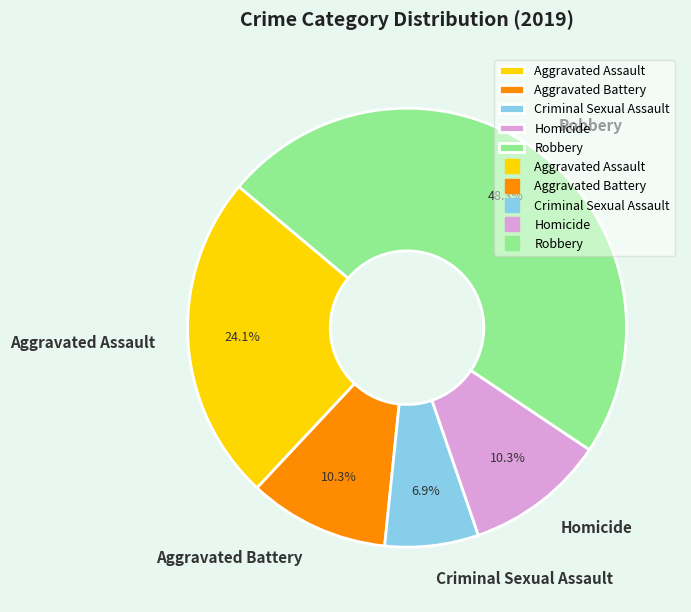

Count the number of slices in the pie.

5